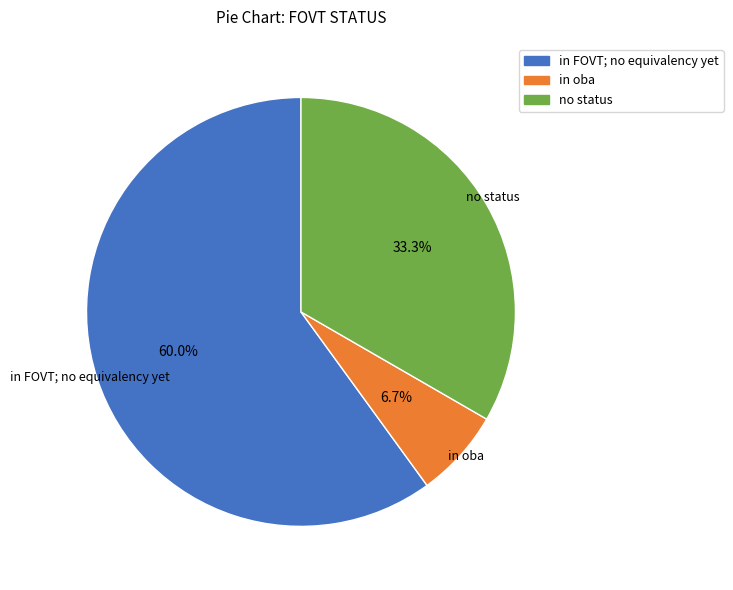

Count the number of slices in the pie.

3